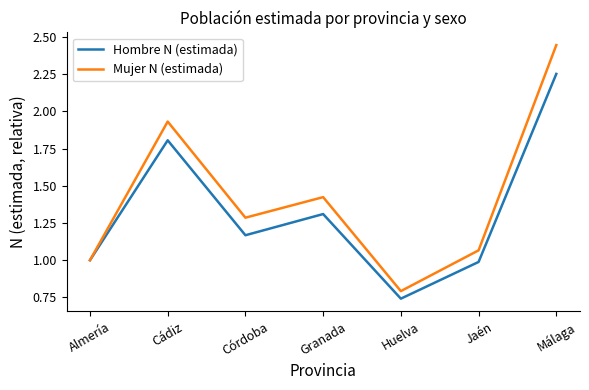

Is it true that Mujer N (estimada) equals 0.4 at Huelva?

False